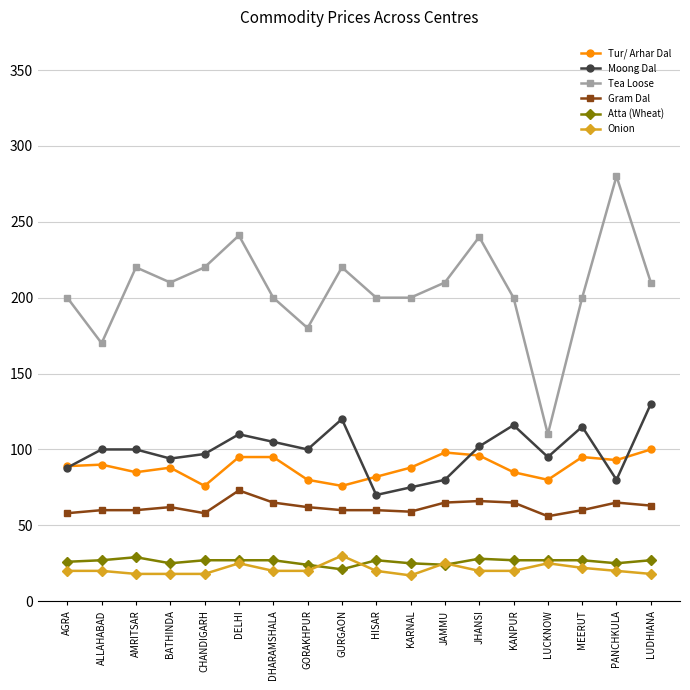

At which category does Tea Loose reach its first local peak?

AMRITSAR